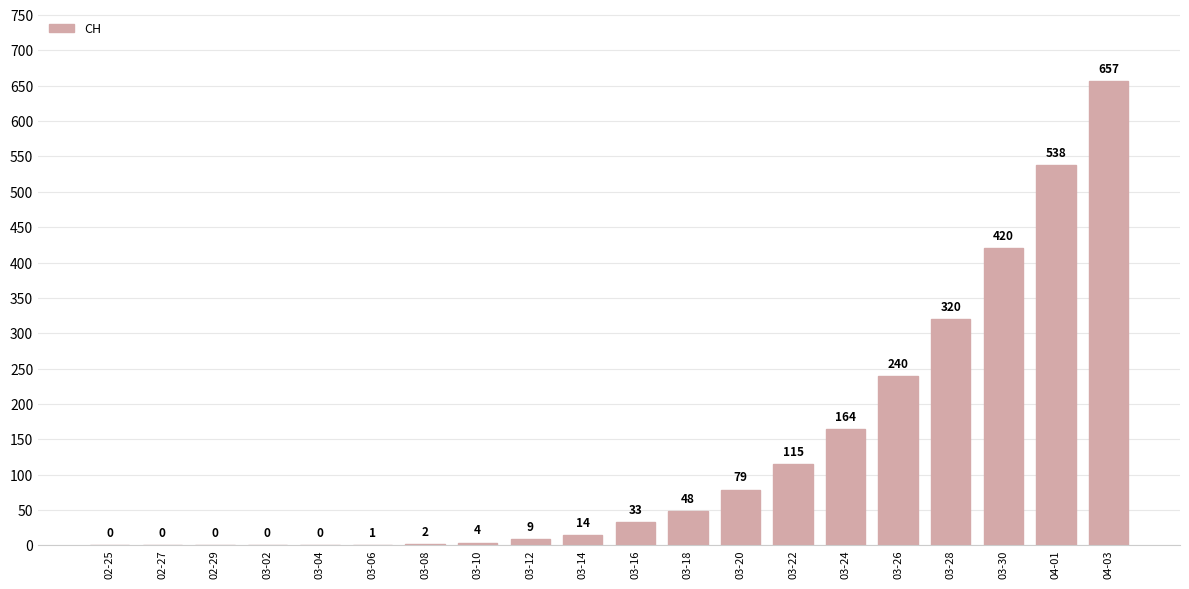

Is it true that the value at 04-03 is 657?

True